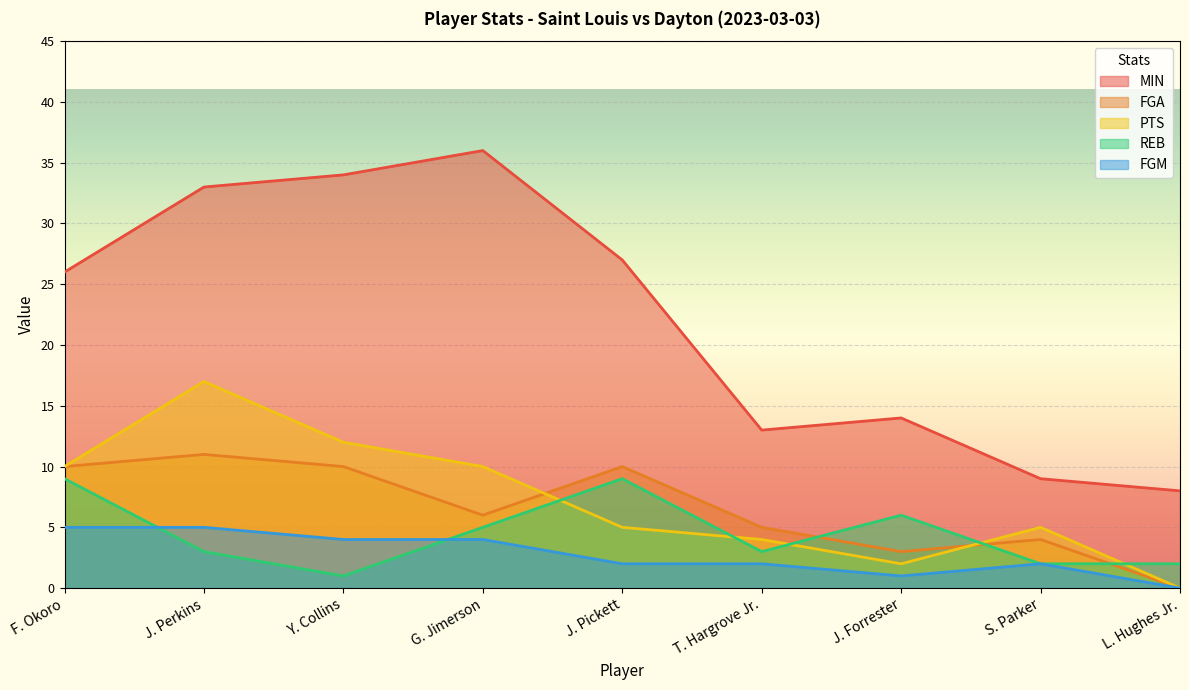

True or false: FGM and PTS cross at least once.

False